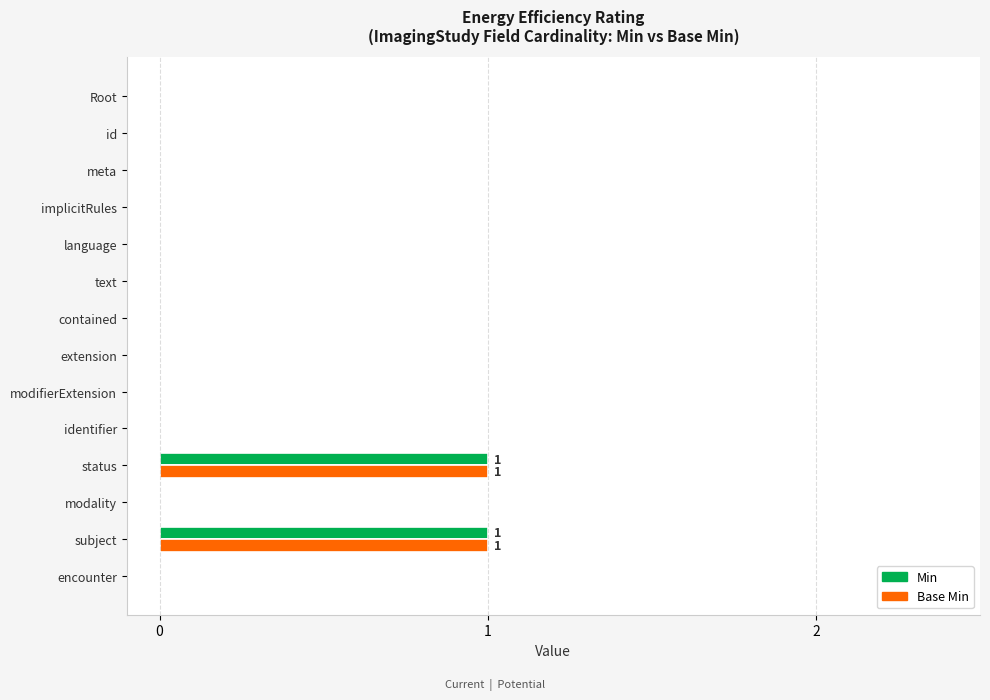

The value of Min at Root is 0. True or false?

True